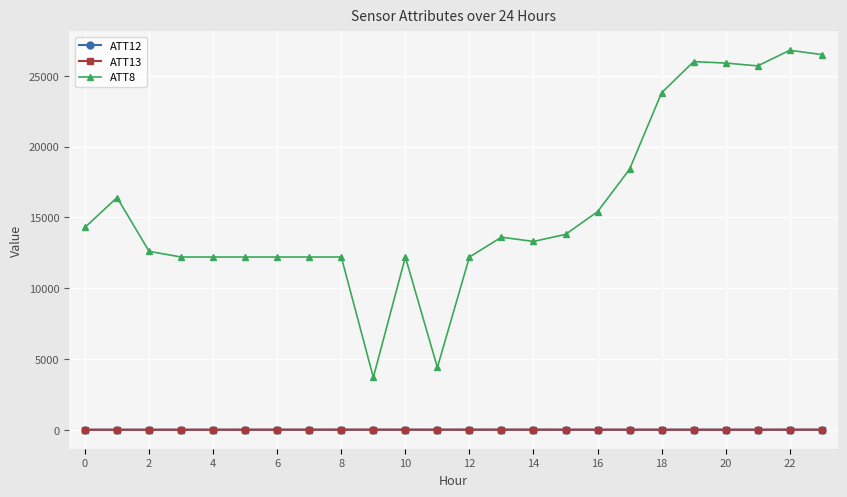

Which series has the widest spread of values?

ATT8